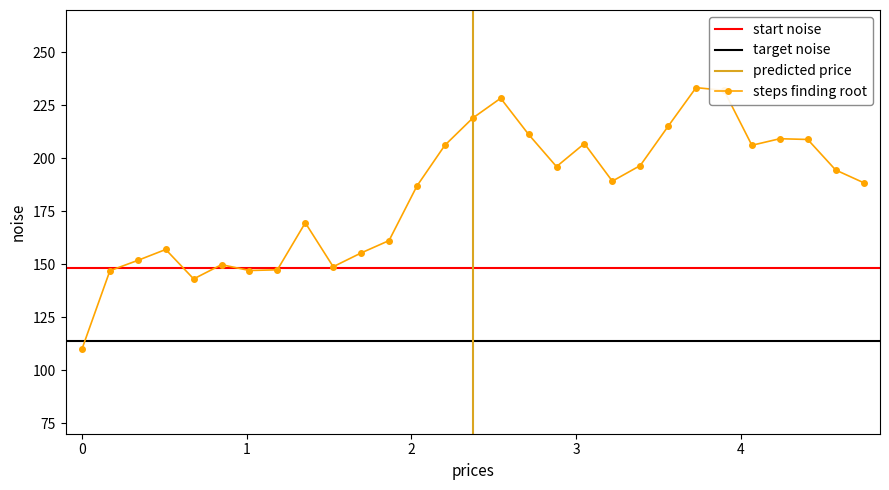

True or false: Y2 and X0 cross at least once.

False